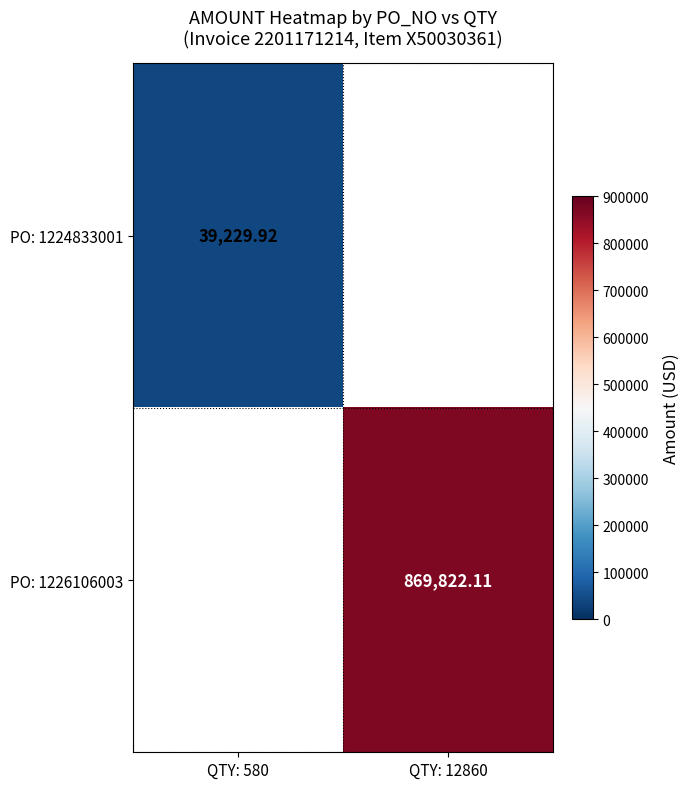

Is the value of PO: 1224833001 at QTY: 580 greater than the value of PO: 1226106003 at QTY: 12860?

No